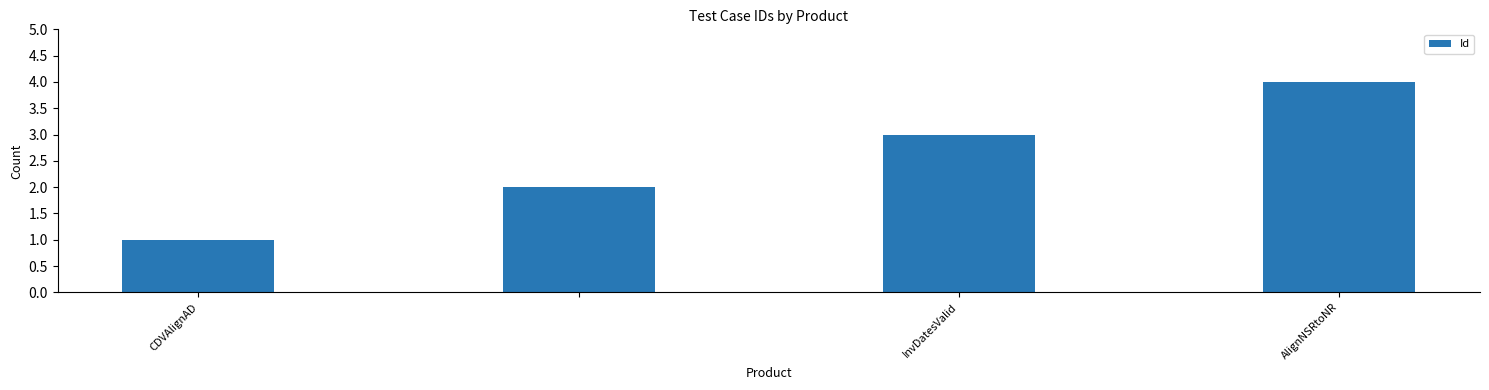

What is the maximum value shown in the chart?

4